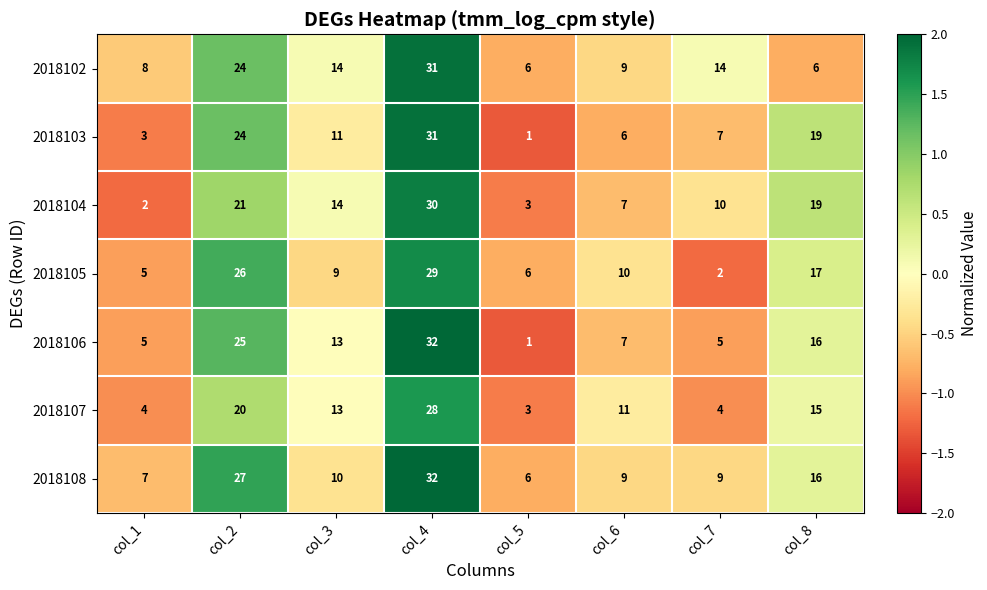

What value does the 2018104 series have at col_6, to the nearest 10?

10